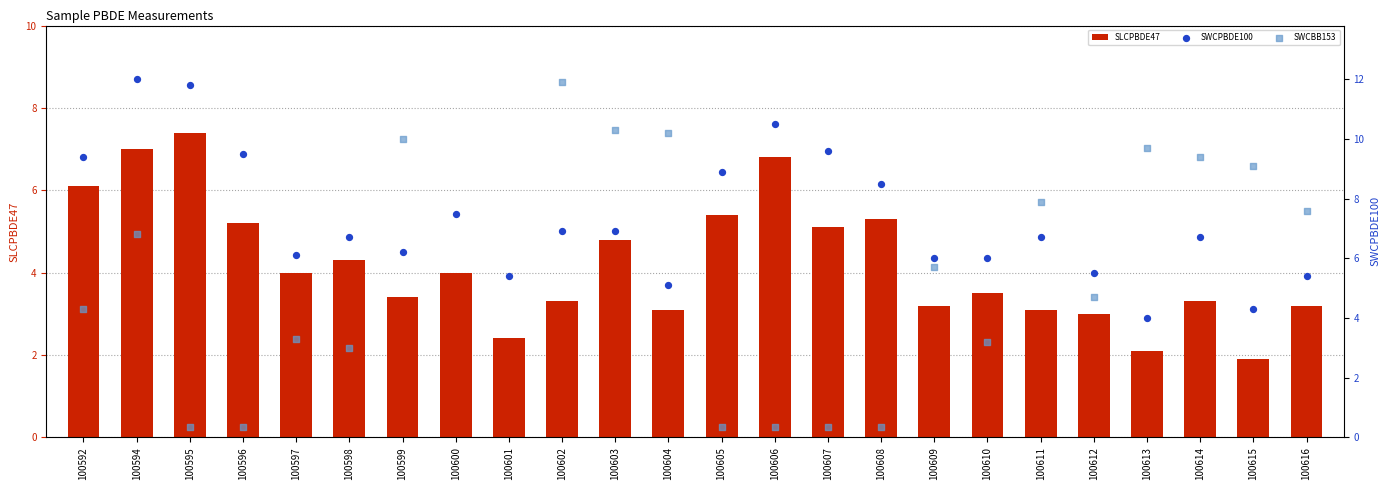

Which series contains the highest Y value?

SWCBB153